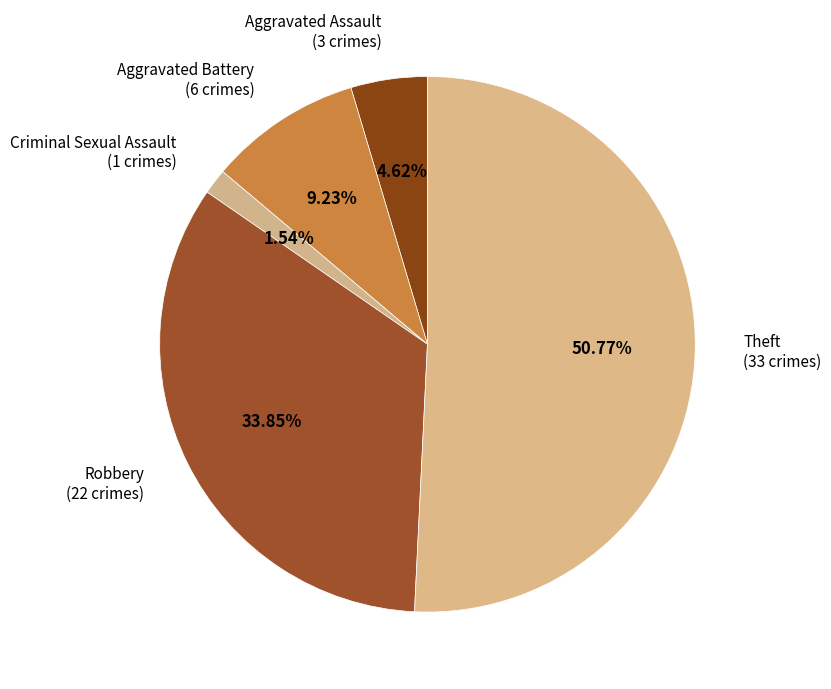

Count the number of slices in the pie.

5